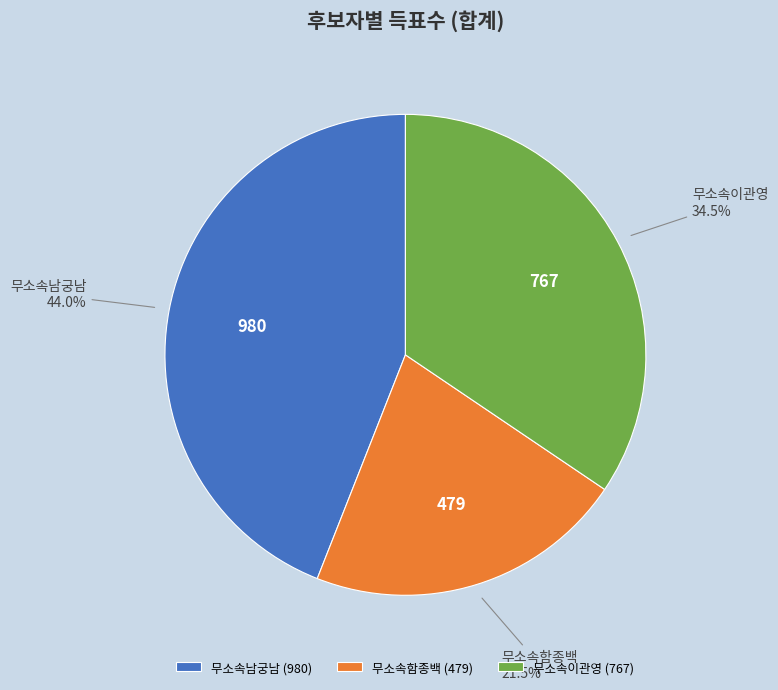

To the nearest percent, what is the average slice percentage?

33%